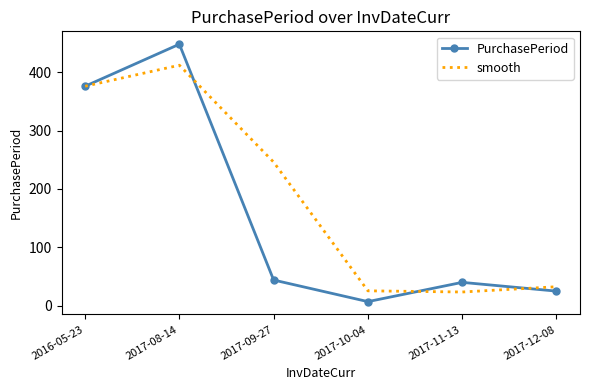

Rank the series at 2017-10-04 from lowest to highest value.

PurchasePeriod, smooth